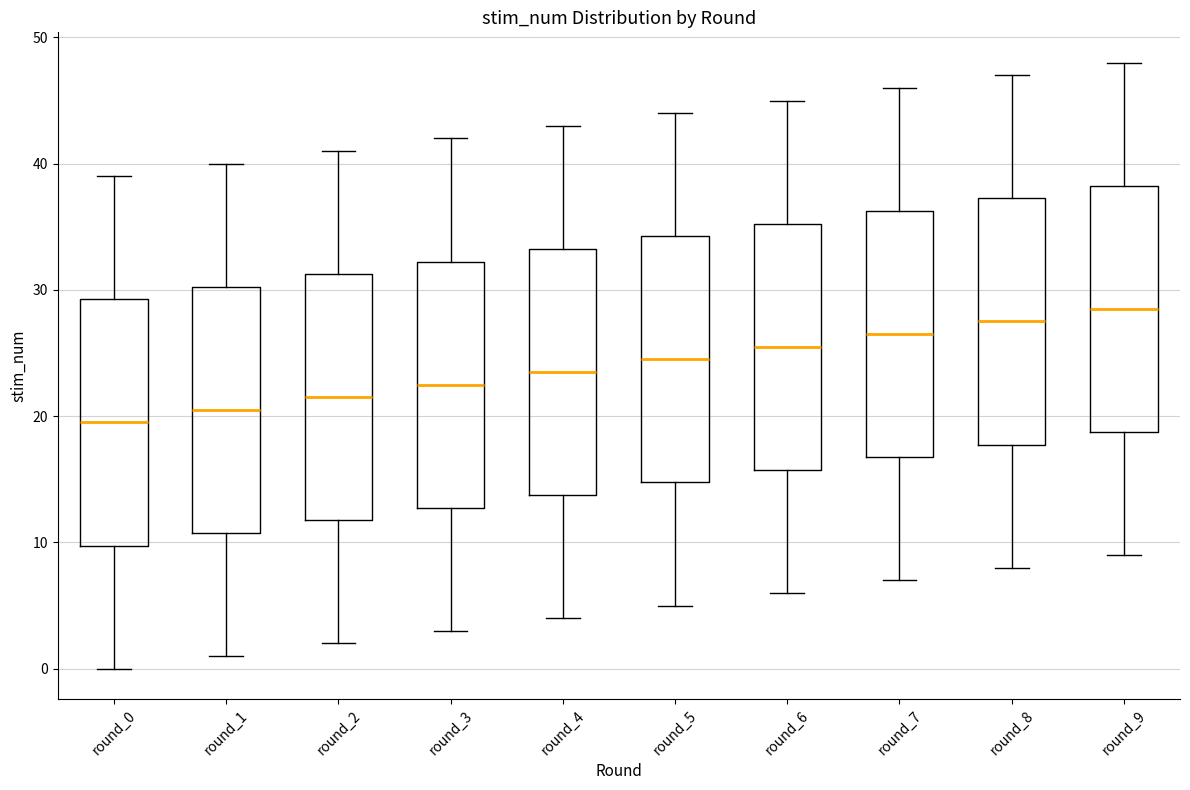

Reading left to right, transcribe this box plot: for each box, give where its median line is, the range the box spans, and where its two whiskers end, as read against the y-axis. The values are not printed on the chart, so give them approximately, as read against the axis.

round_0: median 20, box 10 to 29, whiskers 0 to 39
round_1: median 21, box 11 to 30, whiskers 1 to 40
round_2: median 22, box 12 to 31, whiskers 2 to 41
round_3: median 23, box 13 to 32, whiskers 3 to 42
round_4: median 24, box 14 to 33, whiskers 4 to 43
round_5: median 25, box 15 to 34, whiskers 5 to 44
round_6: median 26, box 16 to 35, whiskers 6 to 45
round_7: median 27, box 17 to 36, whiskers 7 to 46
round_8: median 28, box 18 to 37, whiskers 8 to 47
round_9: median 29, box 19 to 38, whiskers 9 to 48